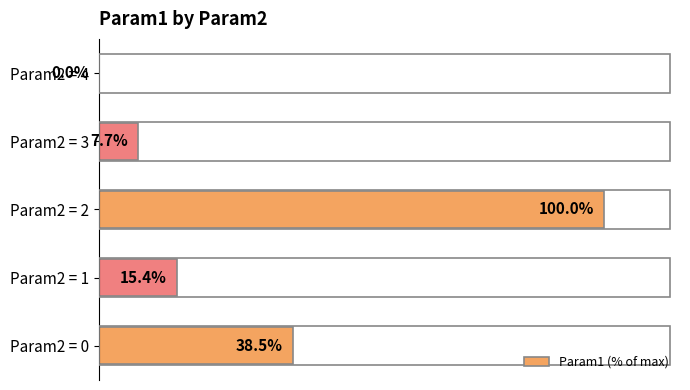

At which category does the chart reach its peak across all series?

Param2 = 2